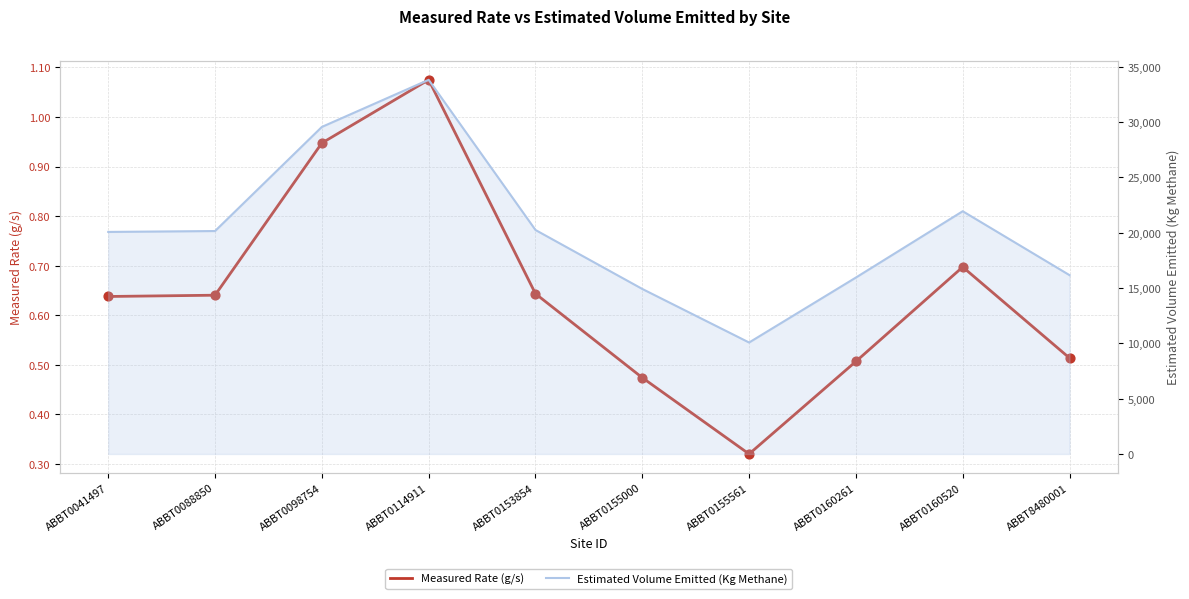

Is the value of Measured Rate (g/s) at ABBT0088850 greater than the value of Estimated Volume Emitted (Kg Methane) at ABBT0088850?

No